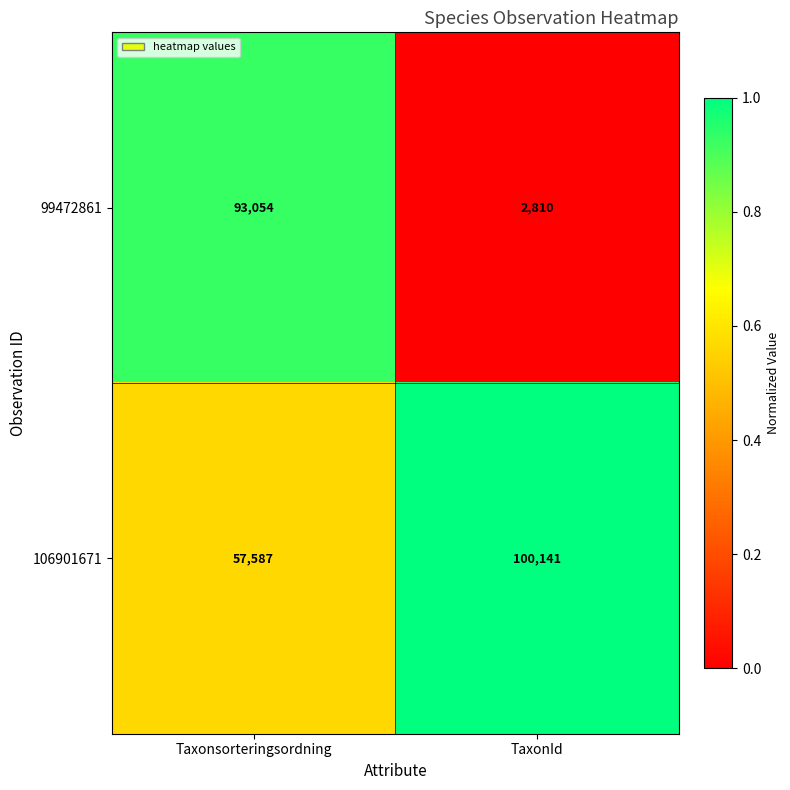

Is it true that 106901671 equals 31164 at Taxonsorteringsordning?

False